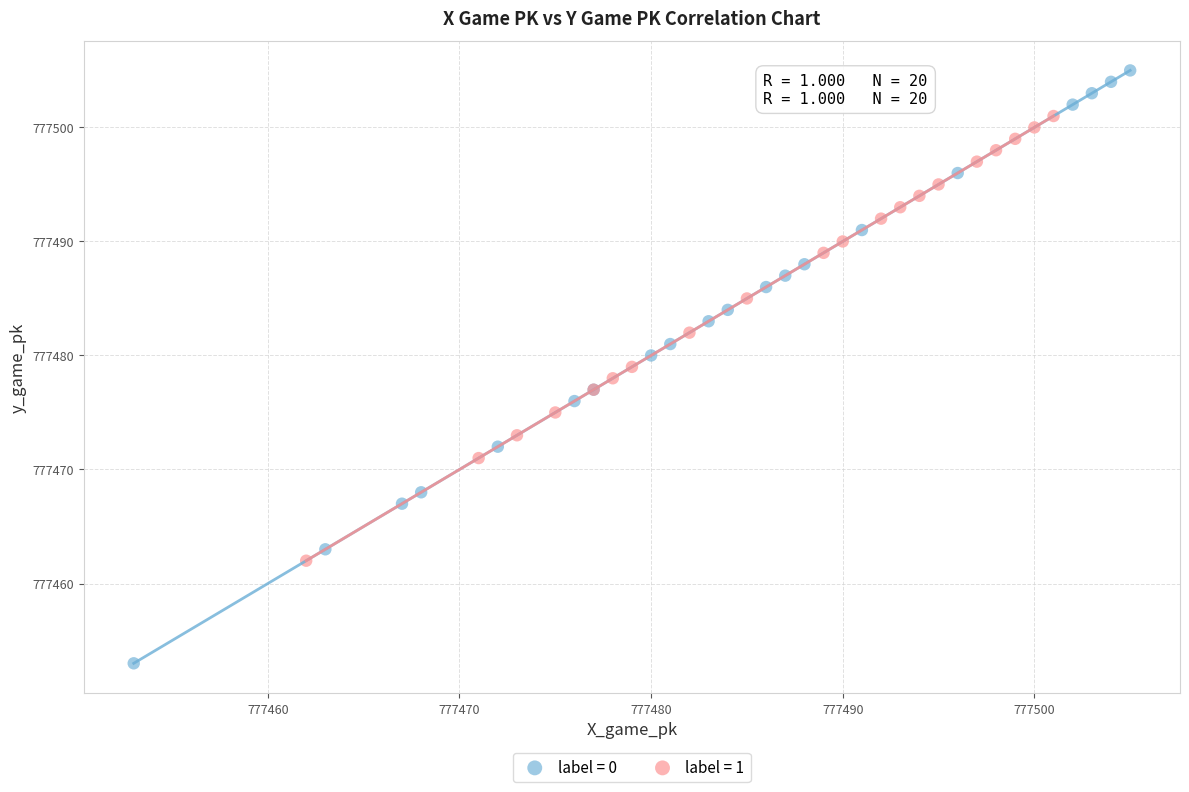

Which series contains the lowest Y value?

label = 0